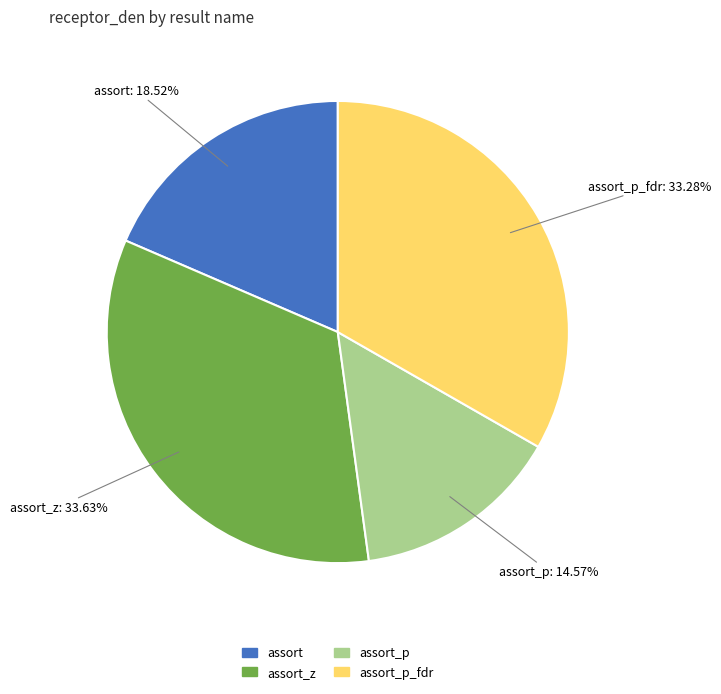

Is there any slice that represents more than half of the pie?

No